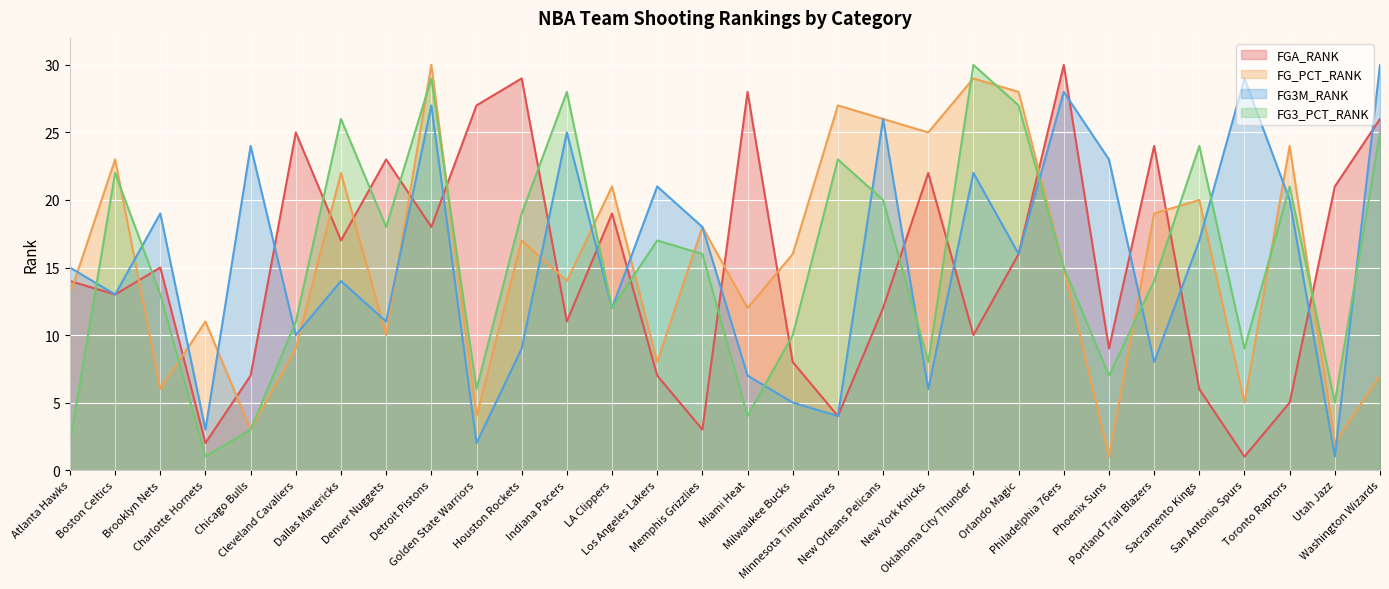

Which label corresponds to the largest value in the chart?

Philadelphia 76ers